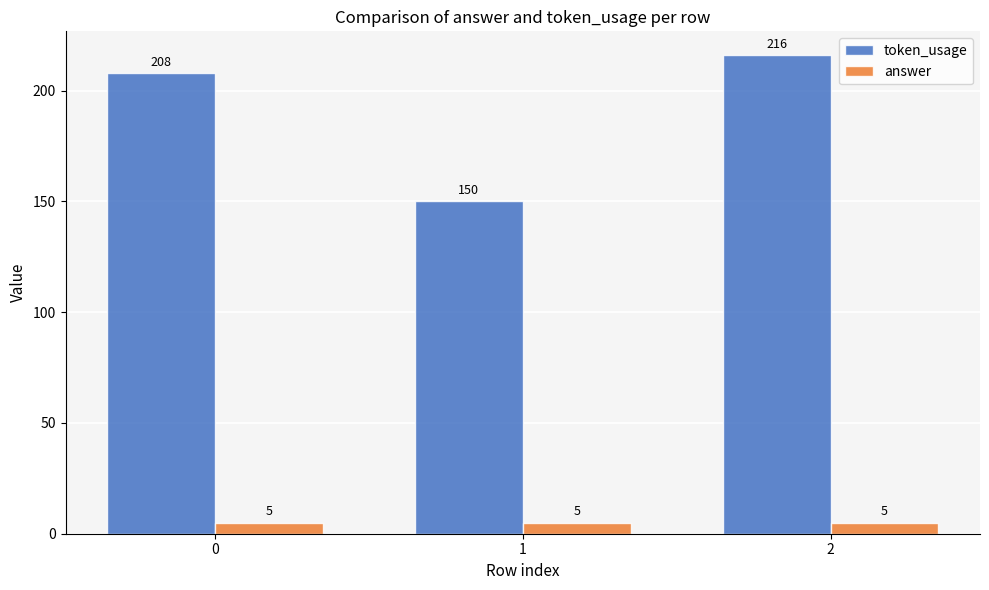

How many bars are there in total?

6